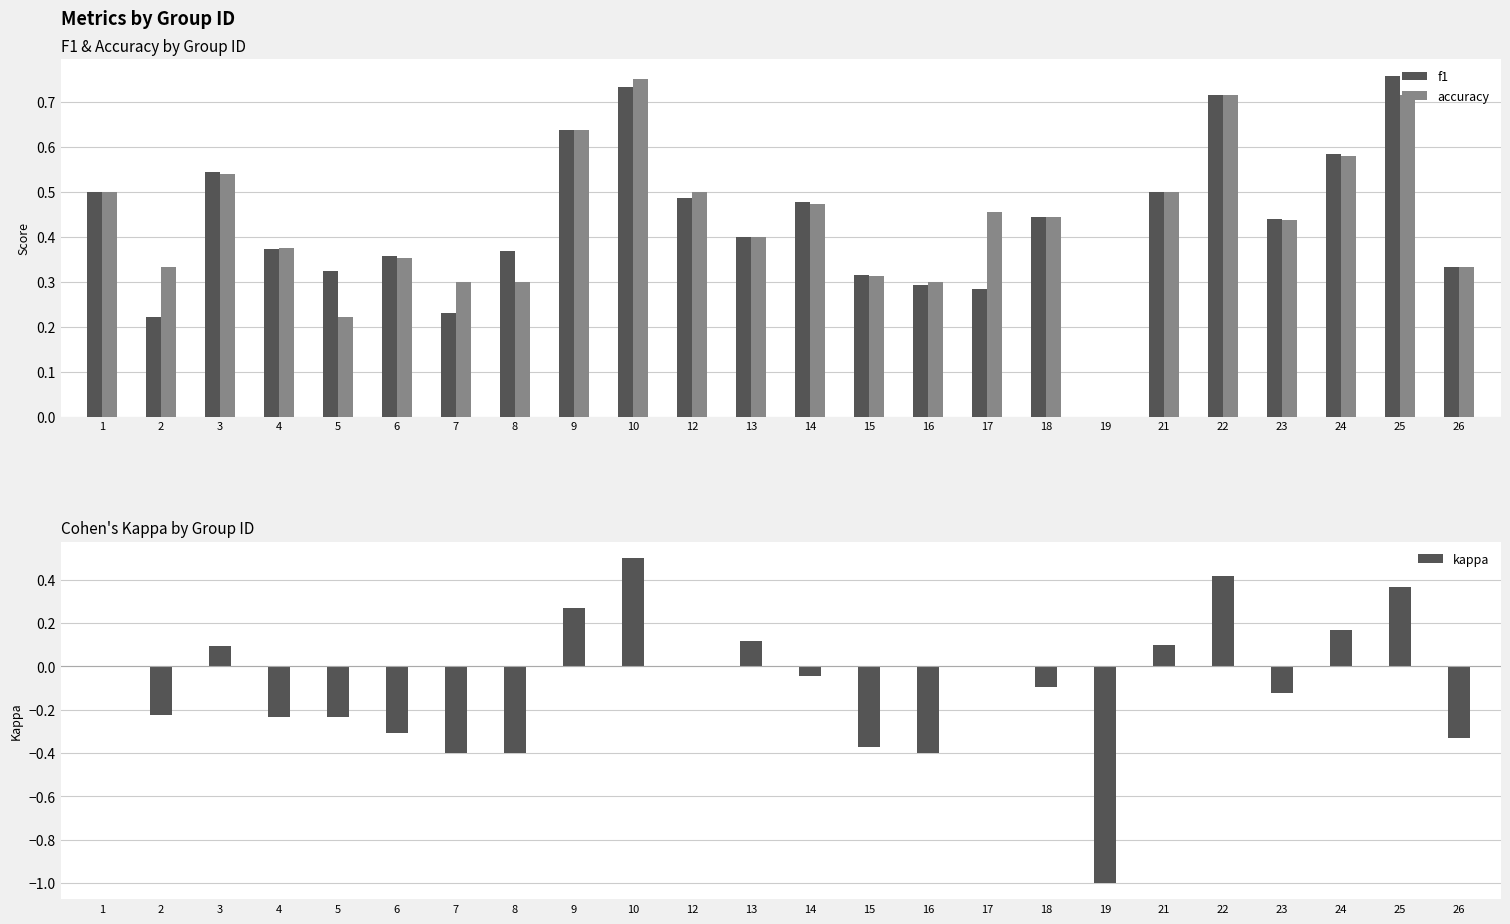

The accuracy series shows 0.3 at 12. True or false?

False